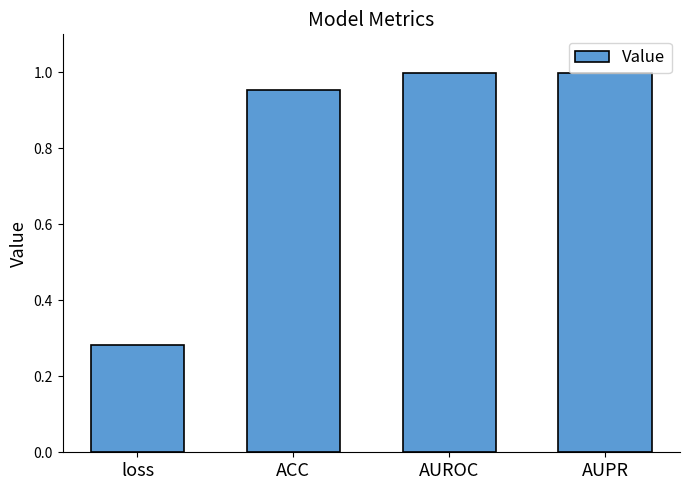

Where is the data nearest to the value 0?

loss